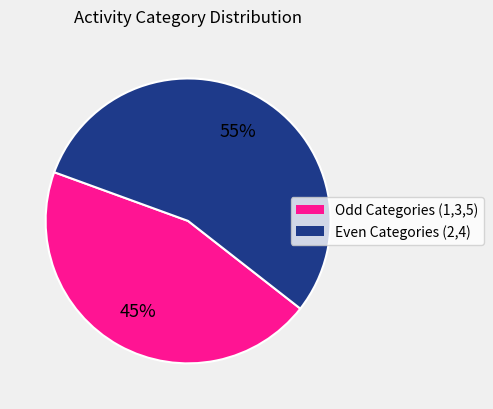

Is there a majority slice in this chart?

Yes